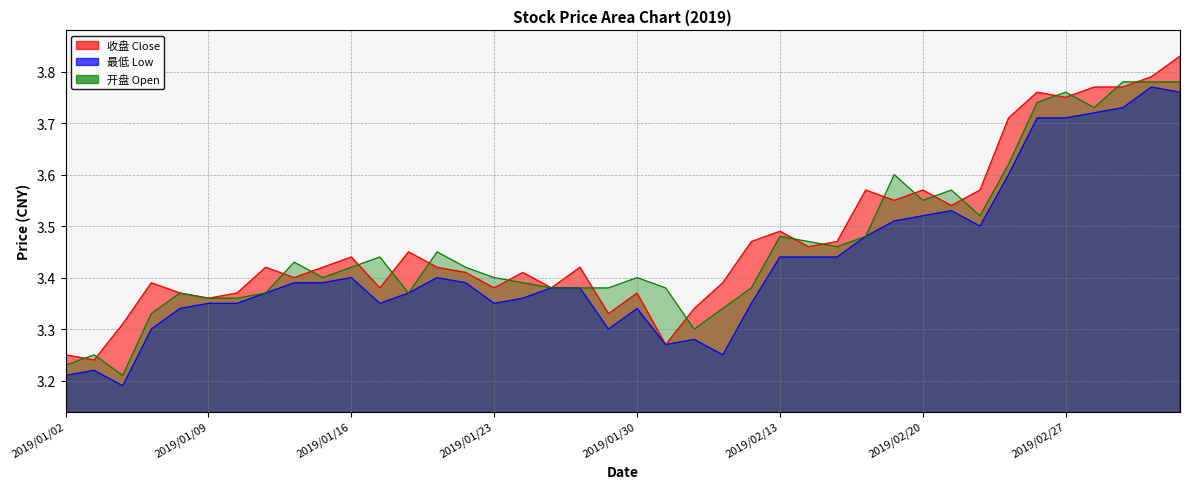

At how many categories does at least one series exceed 3?

40